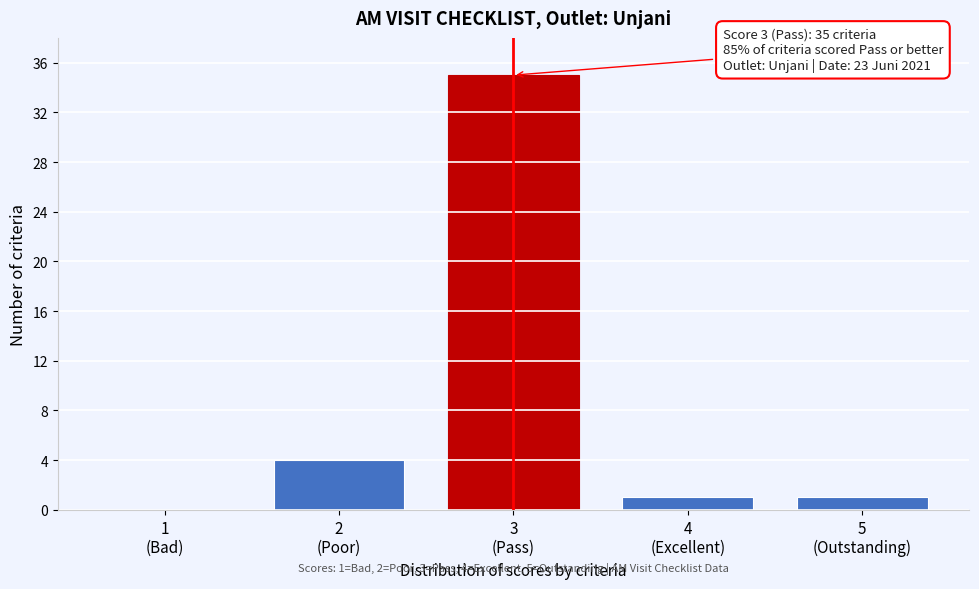

What is the maximum value shown in the chart?

35